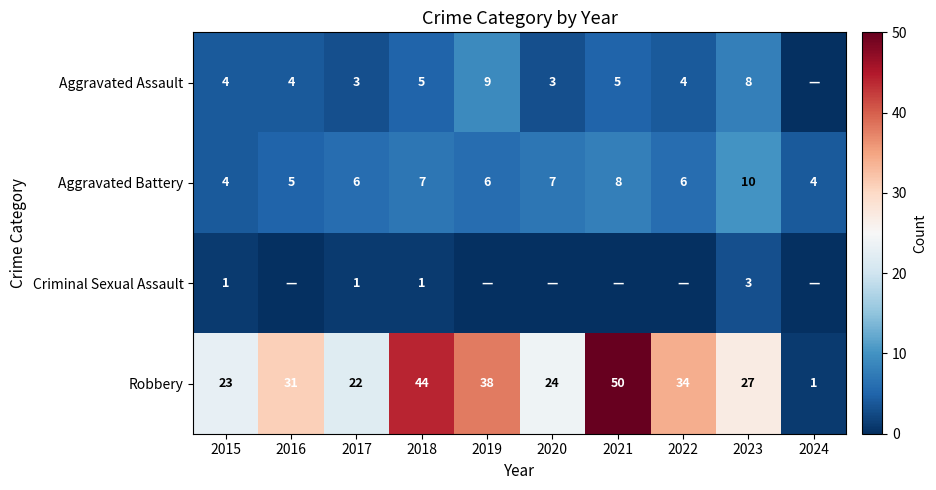

The Aggravated Battery series shows 4 at 2018. True or false?

False